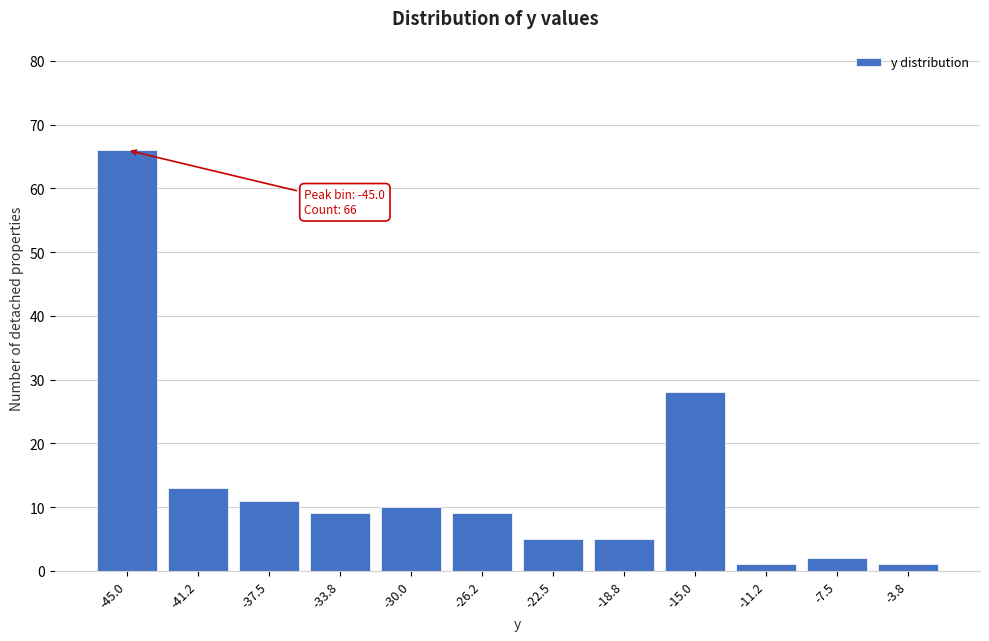

Reading left to right, list all the values displayed in this chart.

-45.0=66	-41.2=13	-37.5=11	-33.8=9	-30.0=10	-26.2=9	-22.5=5	-18.8=5	-15.0=28	-11.2=1	-7.5=2	-3.8=1